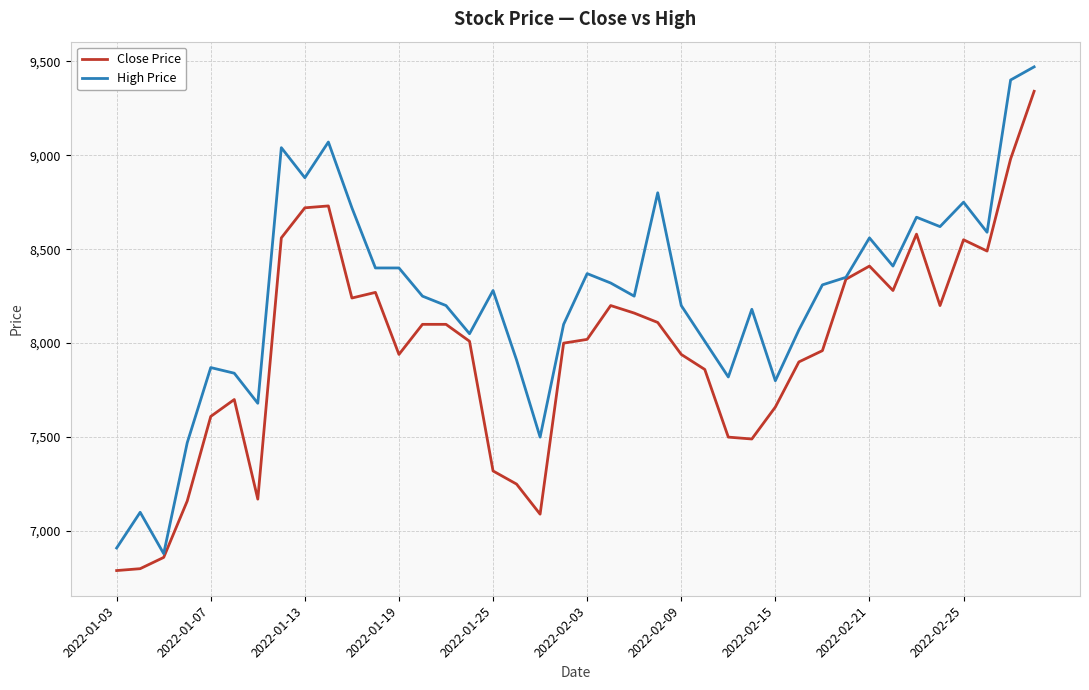

Rank the series by their average value, from highest to lowest.

High Price, Close Price